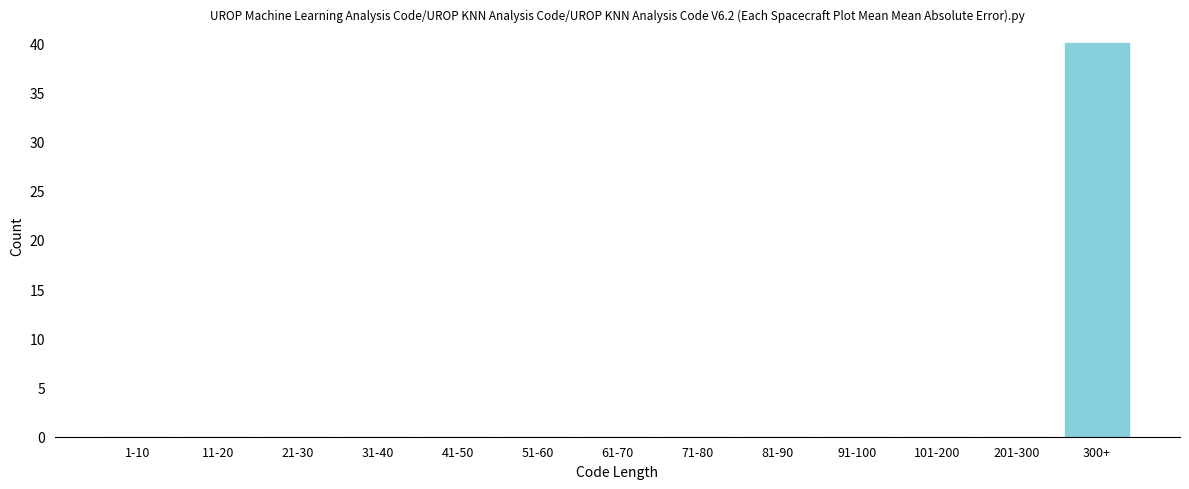

Reading right to left, extract all data points from this chart.

300+=40	201-300=0	101-200=0	91-100=0	81-90=0	71-80=0	61-70=0	51-60=0	41-50=0	31-40=0	21-30=0	11-20=0	1-10=0